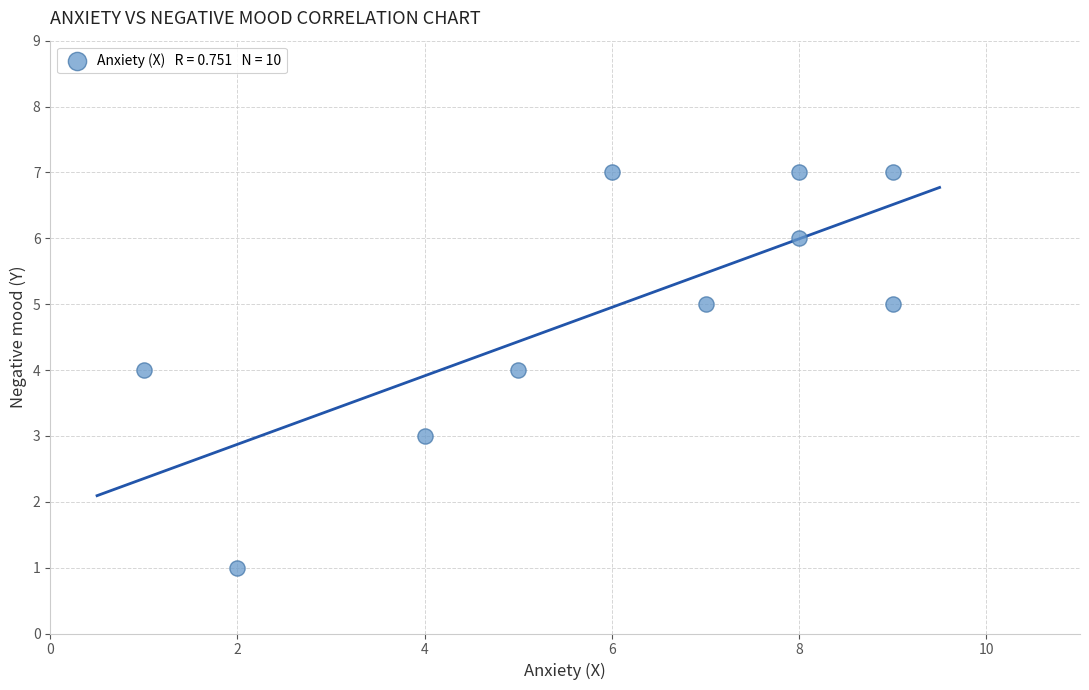

What is the average Y value?

5